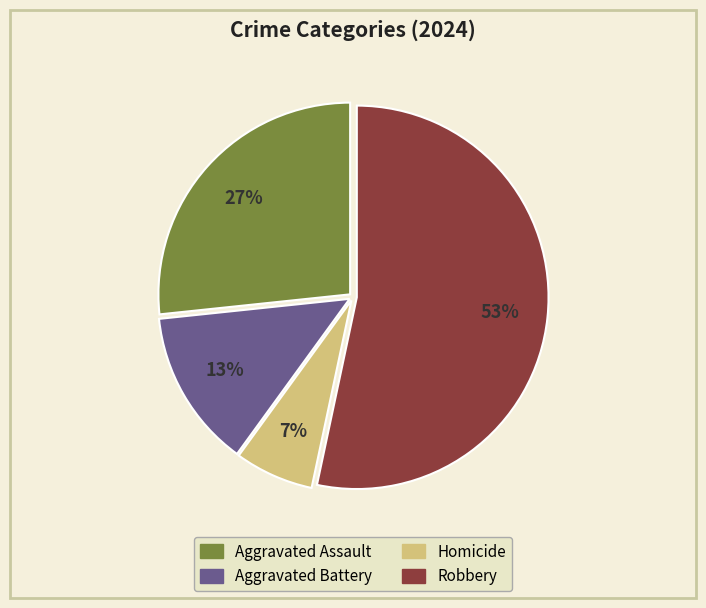

Which has a higher value, Aggravated Battery or Homicide?

Aggravated Battery